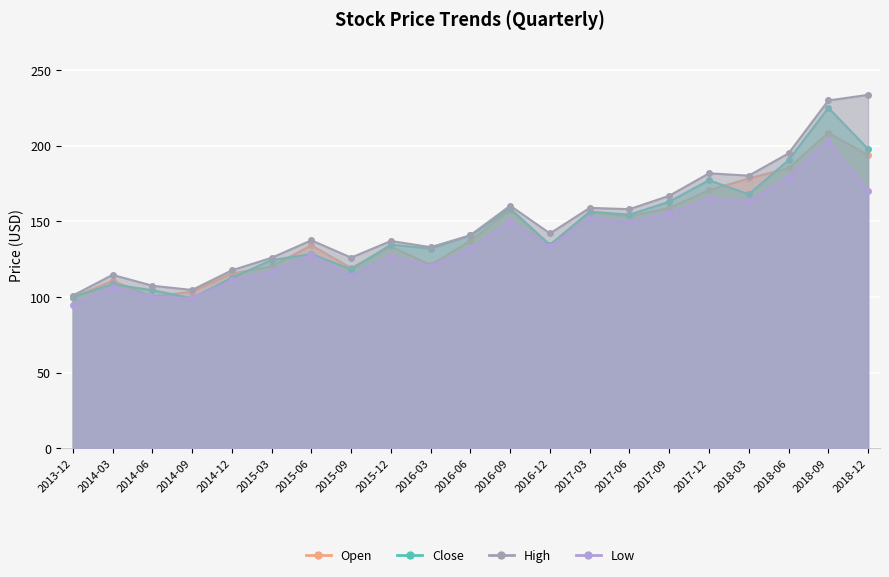

At which label does High first exceed 140?

2016-06